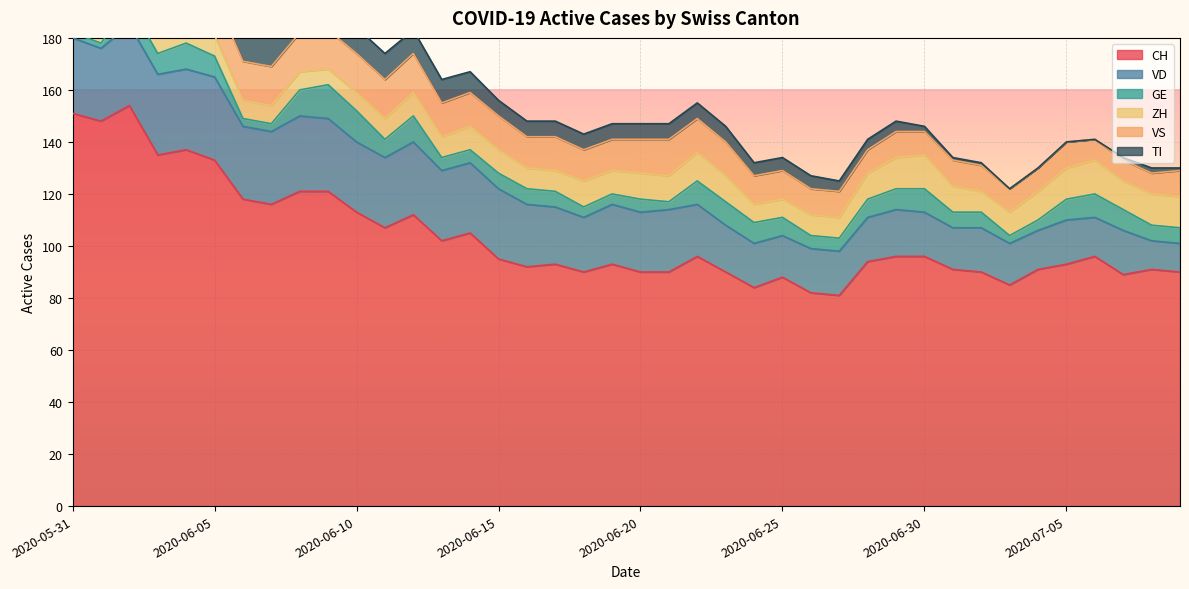

What is the difference between the maximum and minimum values in the CH series?

73